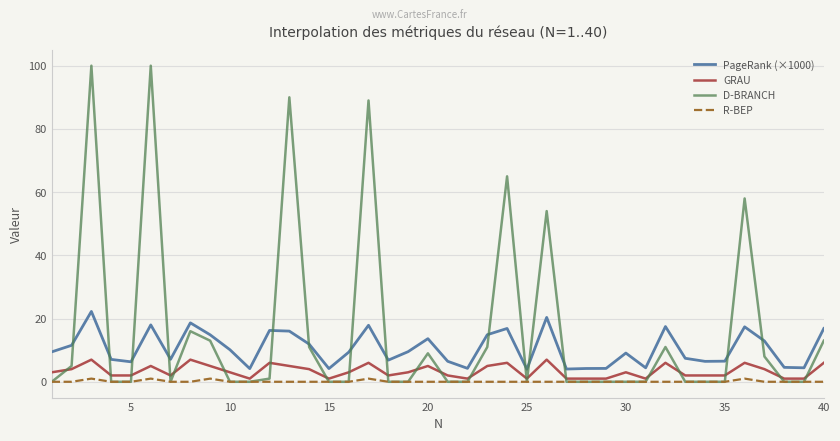

List the series in order of their overall mean, highest first.

D-BRANCH, PageRank (×1000), GRAU, R-BEP